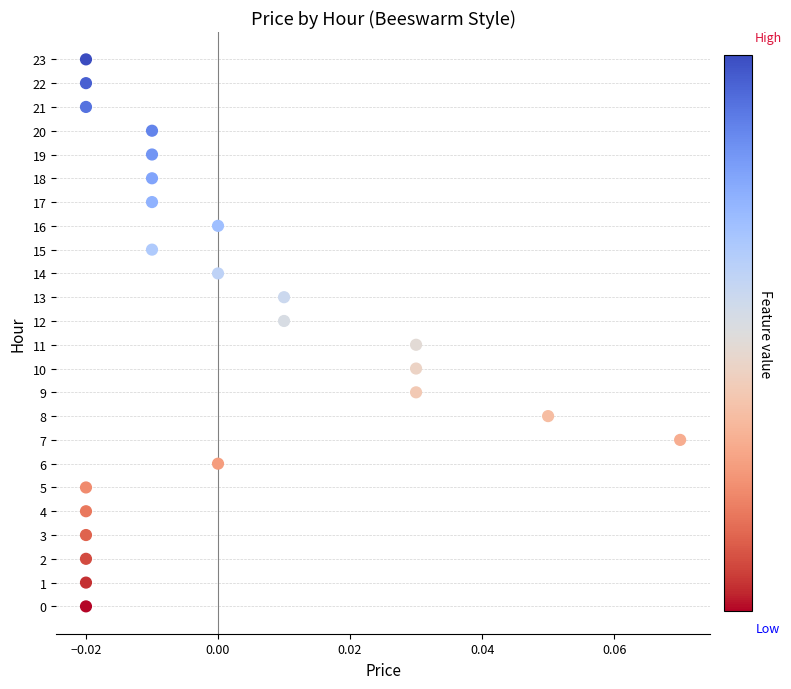

What is the range of Y values (max minus min)?

23